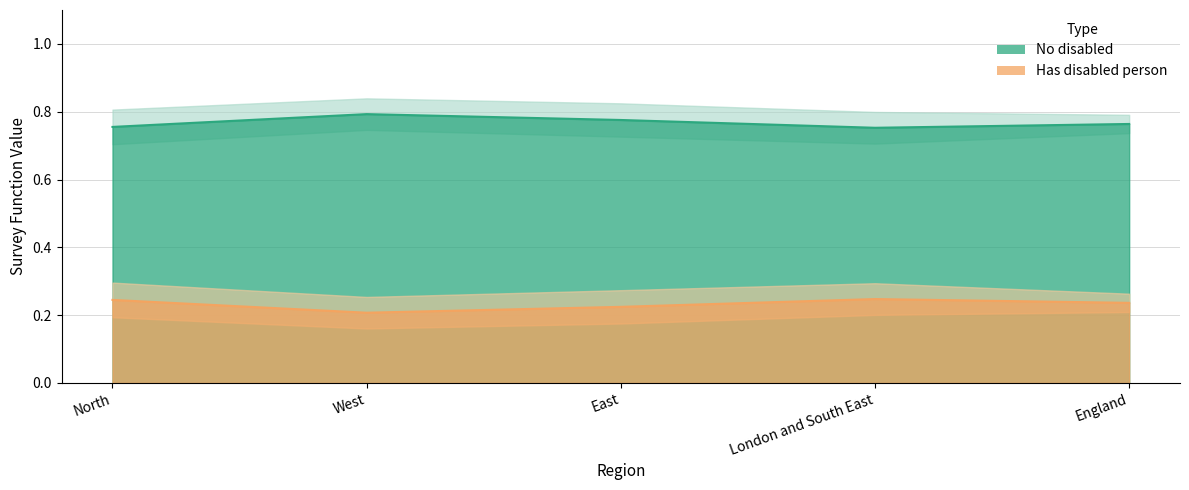

At which label is No disabled closest to 0?

London and South East